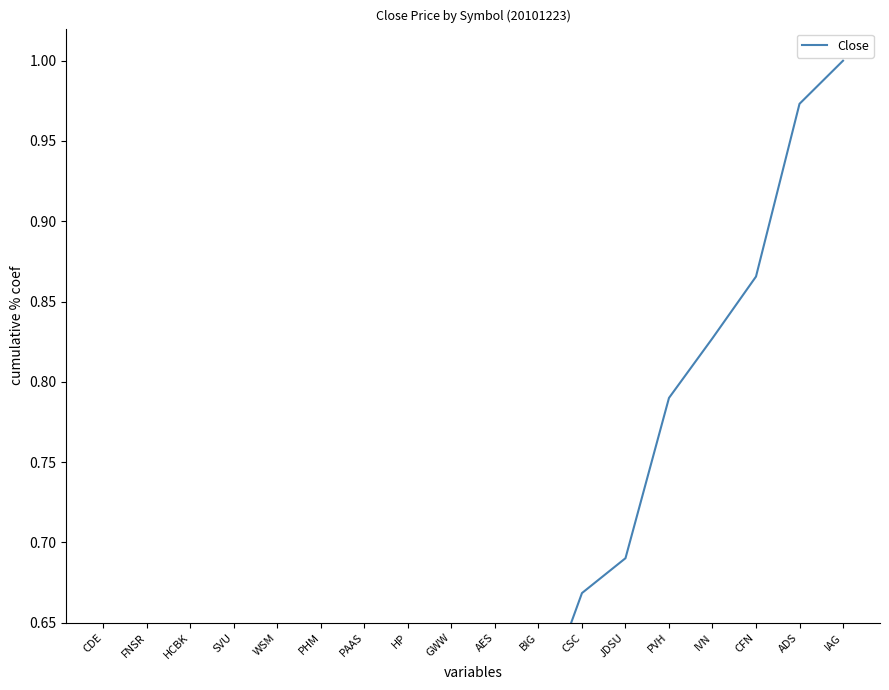

What is the difference between the maximum and minimum values?

1.0